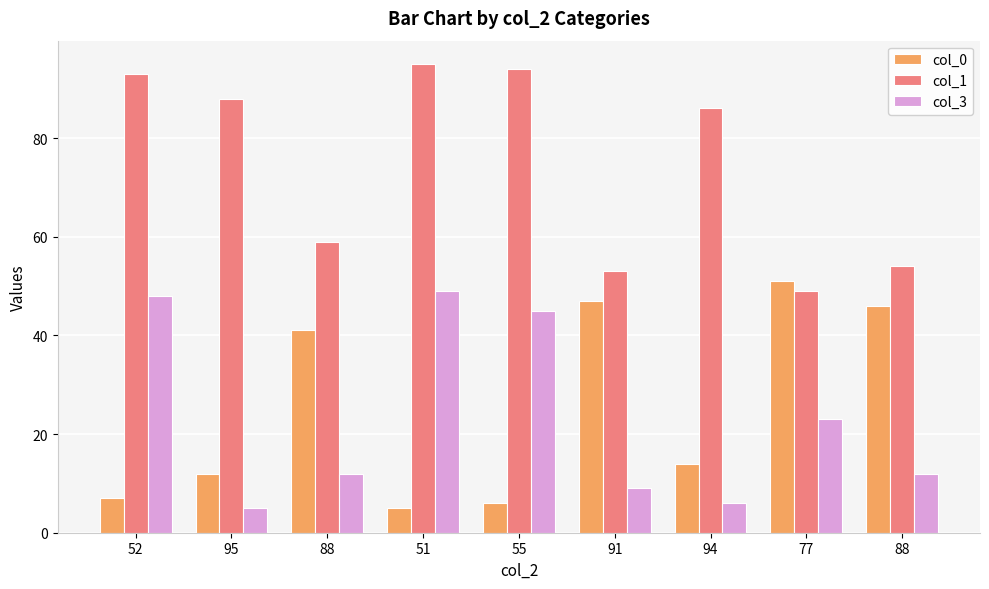

What is the total value across all series at 55?

145